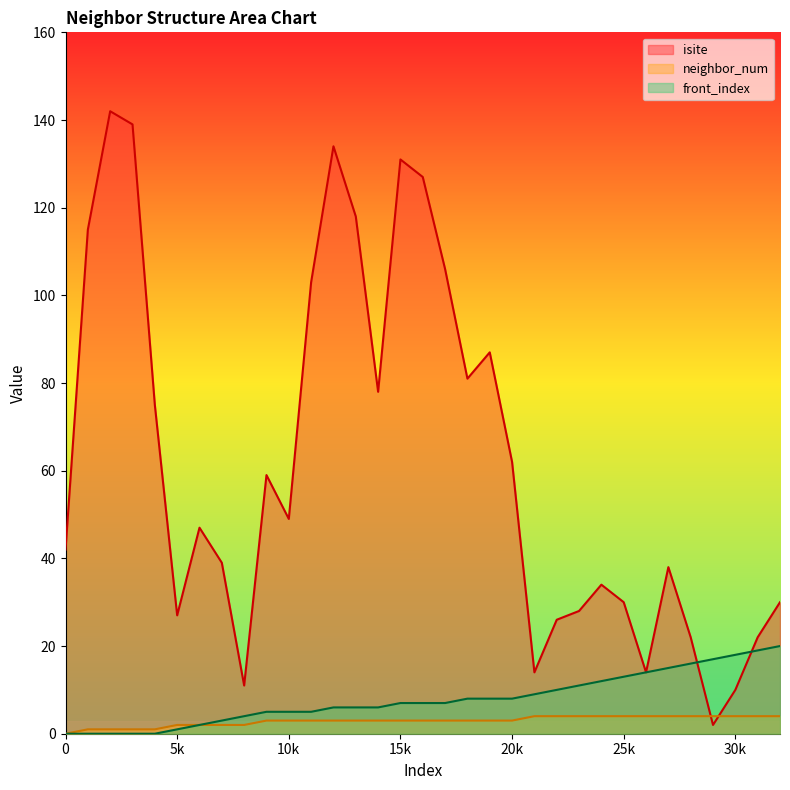

The isite series shows 18 at 26. True or false?

False